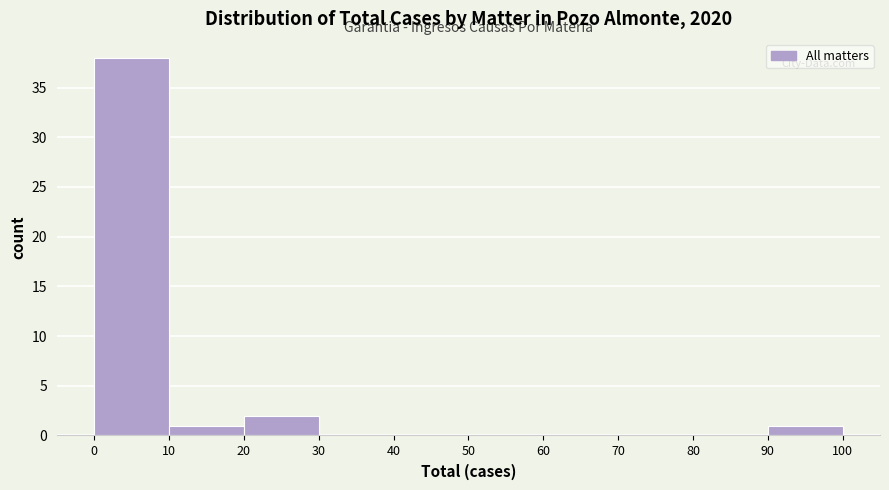

What is the height of the bar covering 90 to 100 on the x-axis? The values are not printed on the chart, so give them approximately, as read against the axis.

1